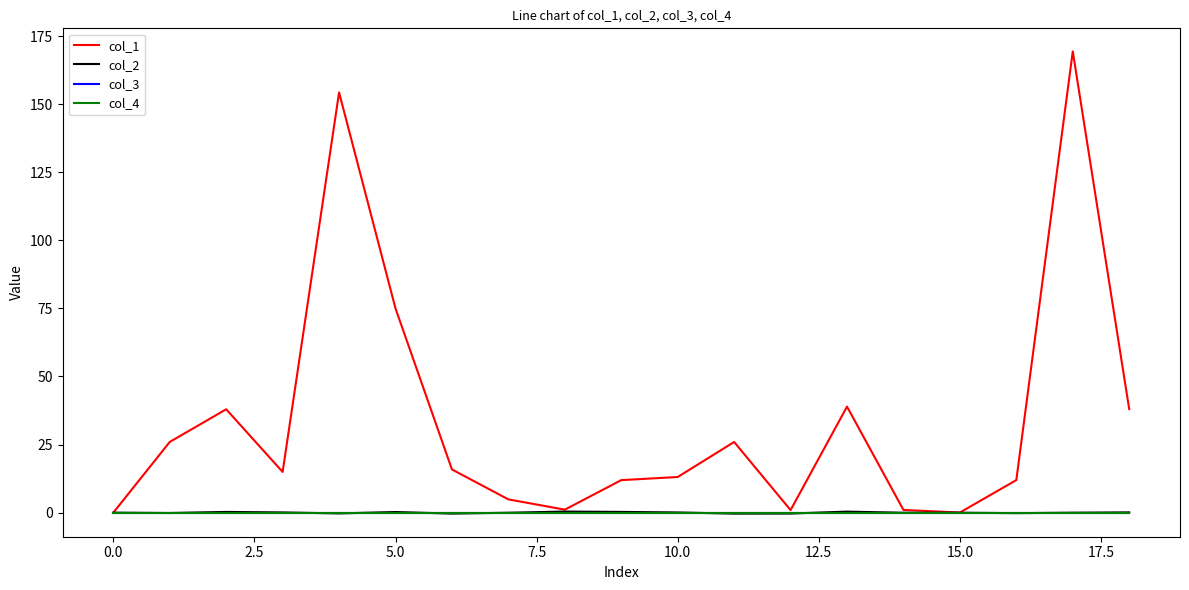

Is this an area chart (filled region under the line)?

No